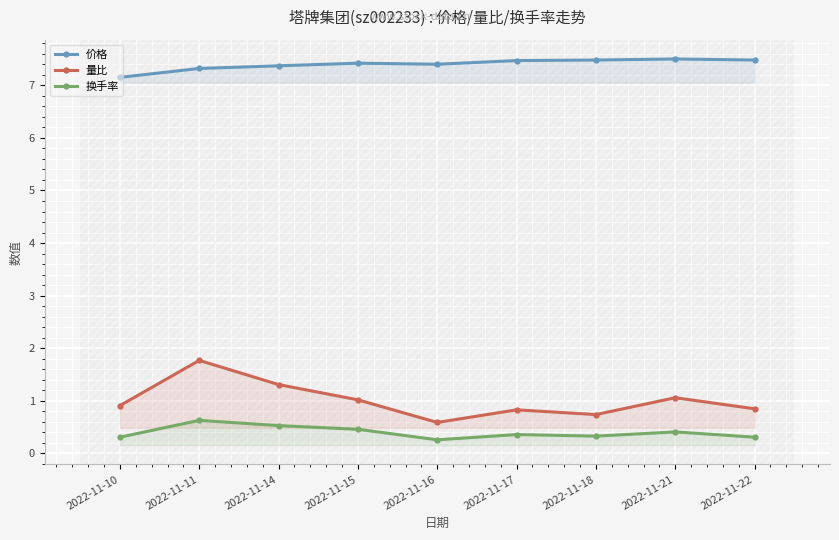

True or false: 量比 and 换手率 intersect in this chart.

False